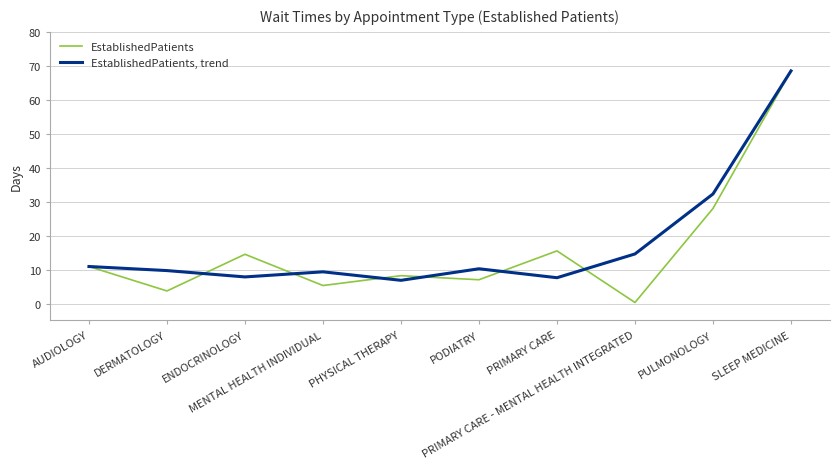

Which series has the largest range (max minus min)?

EstablishedPatients